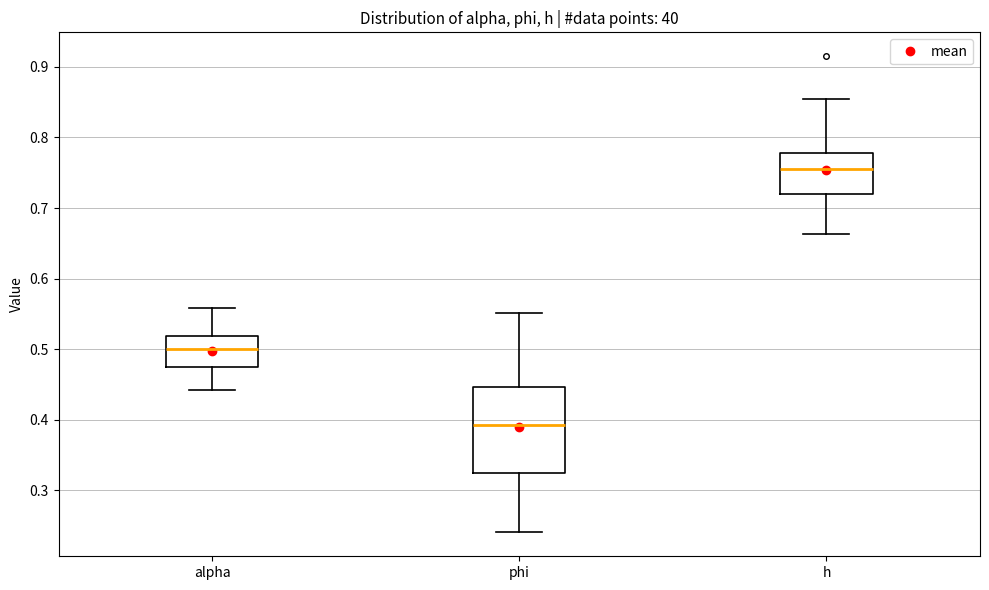

Which box has the lowest median line?

phi